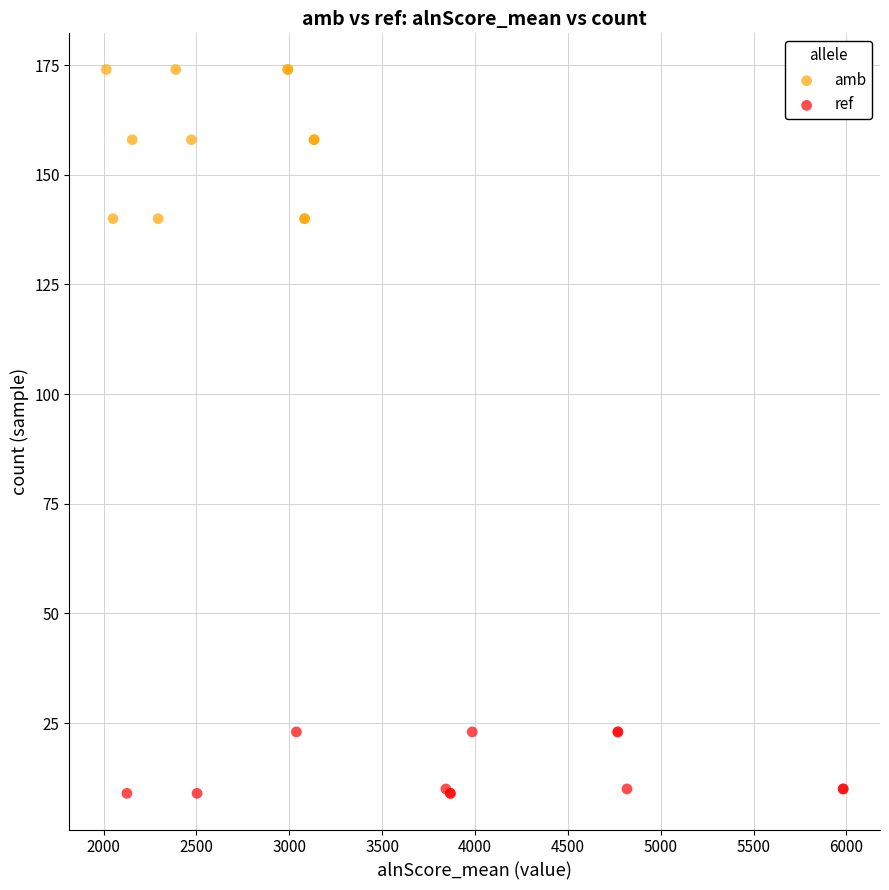

Which series contains the lowest Y value?

ref